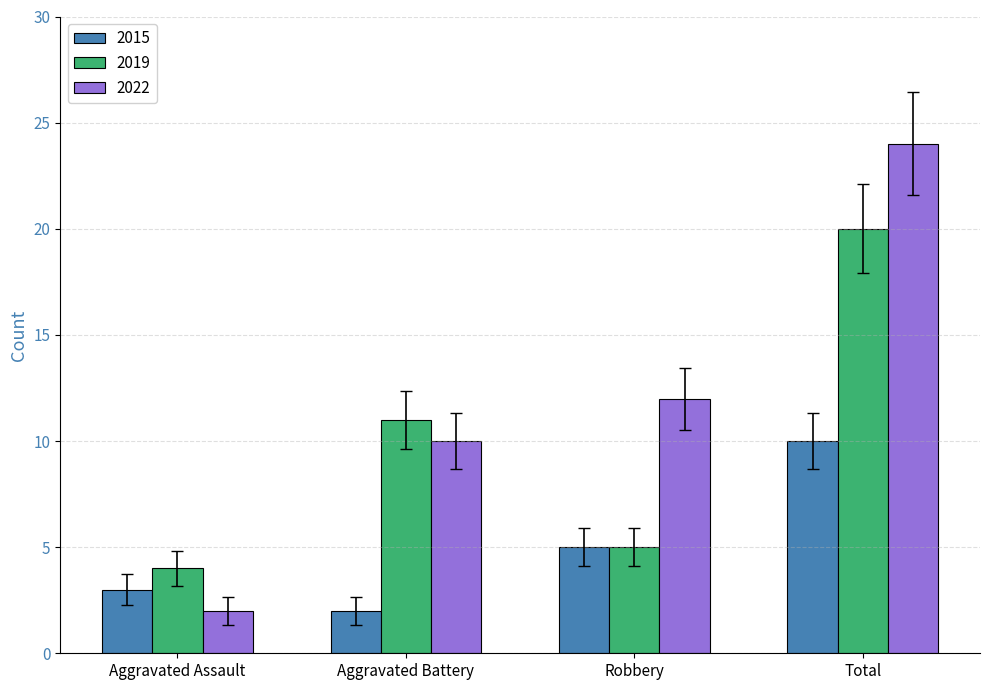

What is the difference between the maximum and second lowest values in the 2015 series?

7